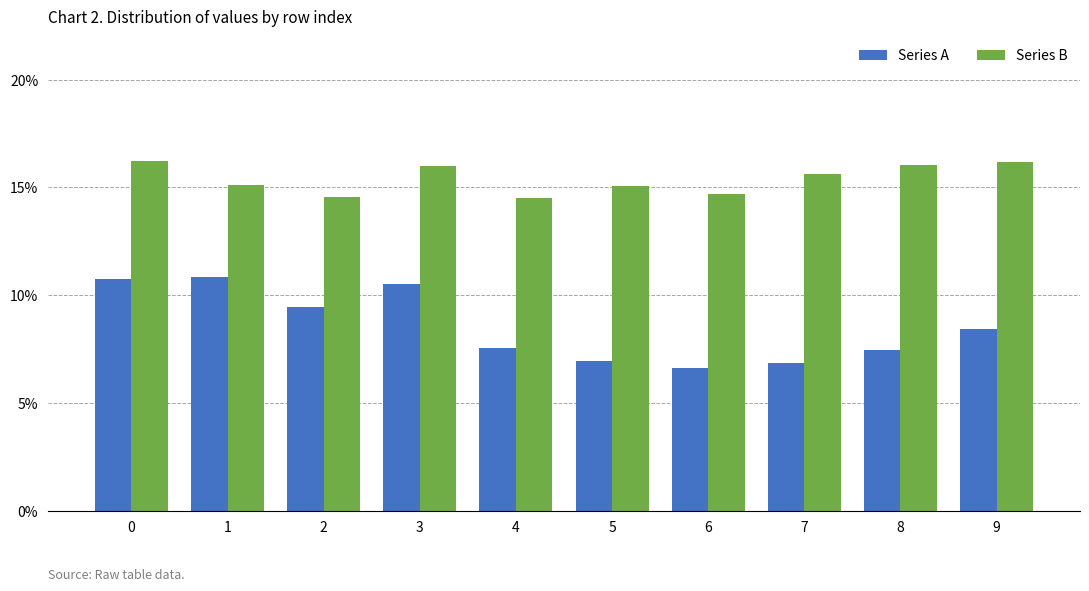

At 1, list the series in order from largest to smallest.

Series B, Series A